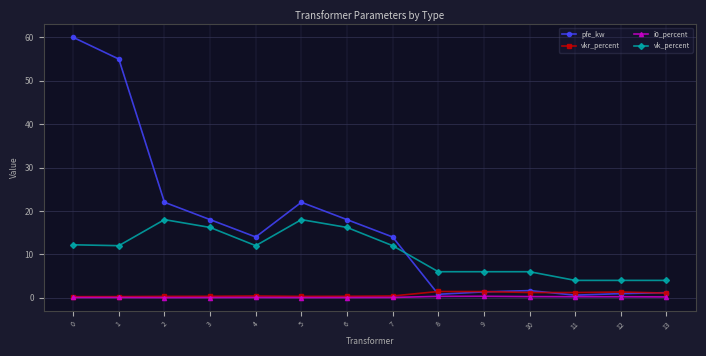

True or false: vk_percent has more than 0 interior local peaks.

True